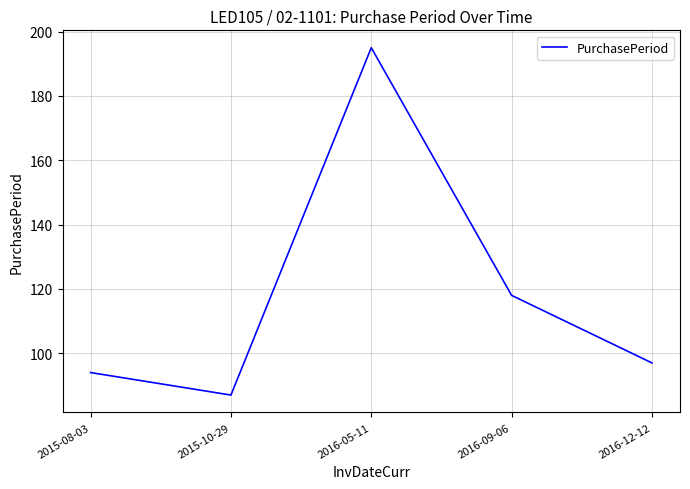

List the labels in order of value, largest first.

2016-05-11, 2016-09-06, 2016-12-12, 2015-08-03, 2015-10-29